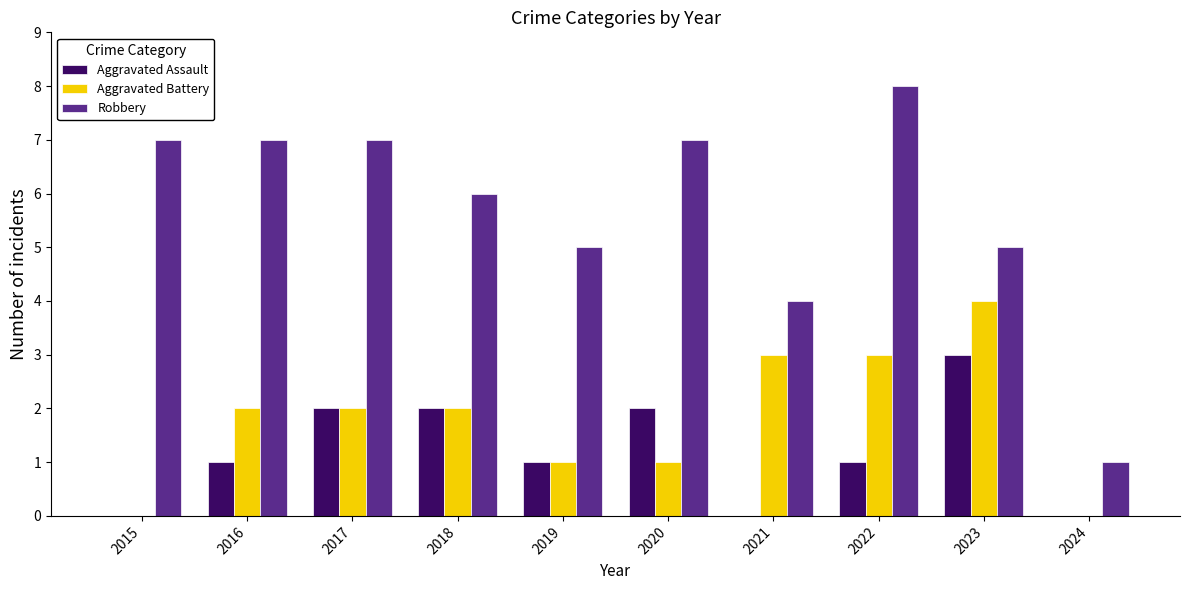

What is the sum of all Robbery values?

57